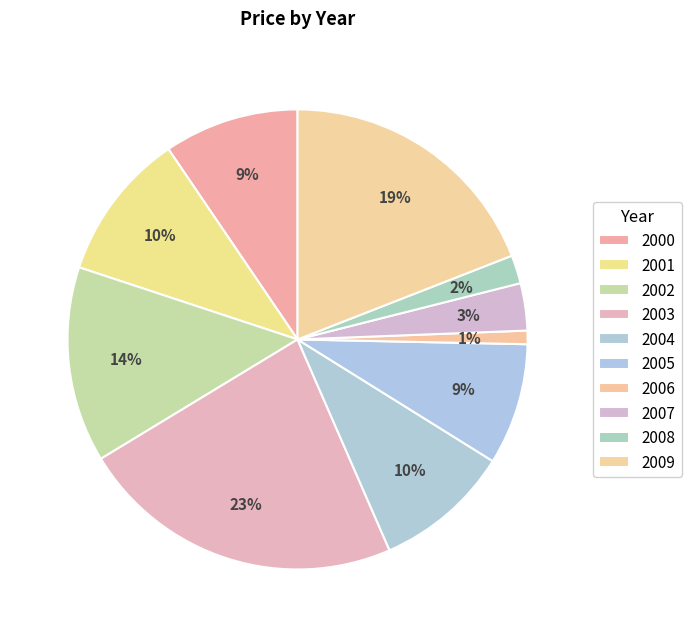

How many segments does this pie chart have?

10